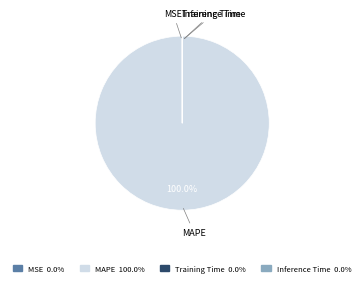

Does MAPE represent more than half of the total?

Yes